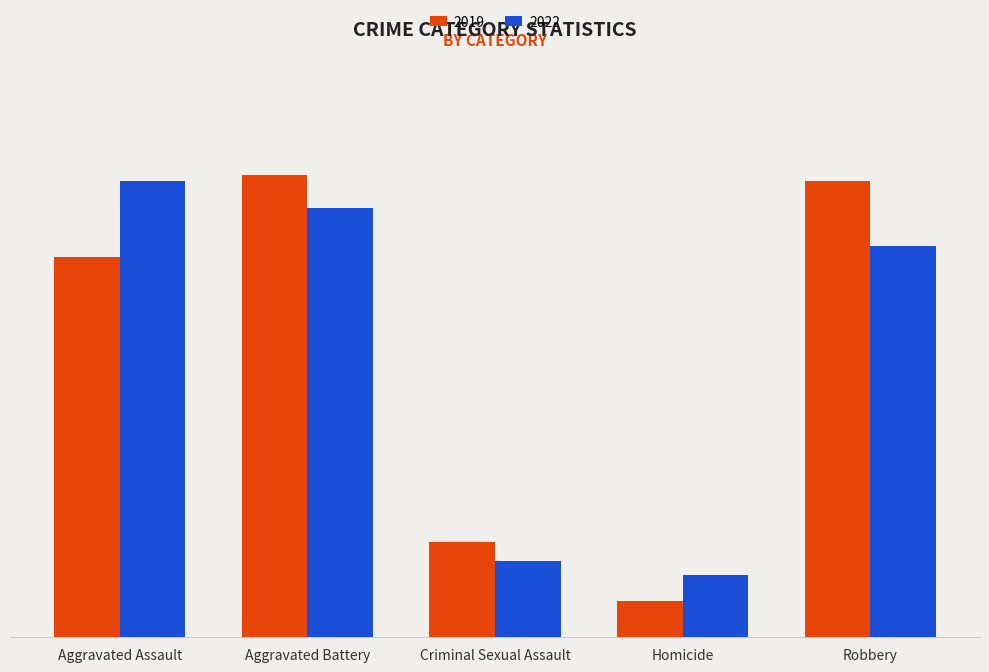

Are the bars grouped side by side (vs. stacked)?

Yes